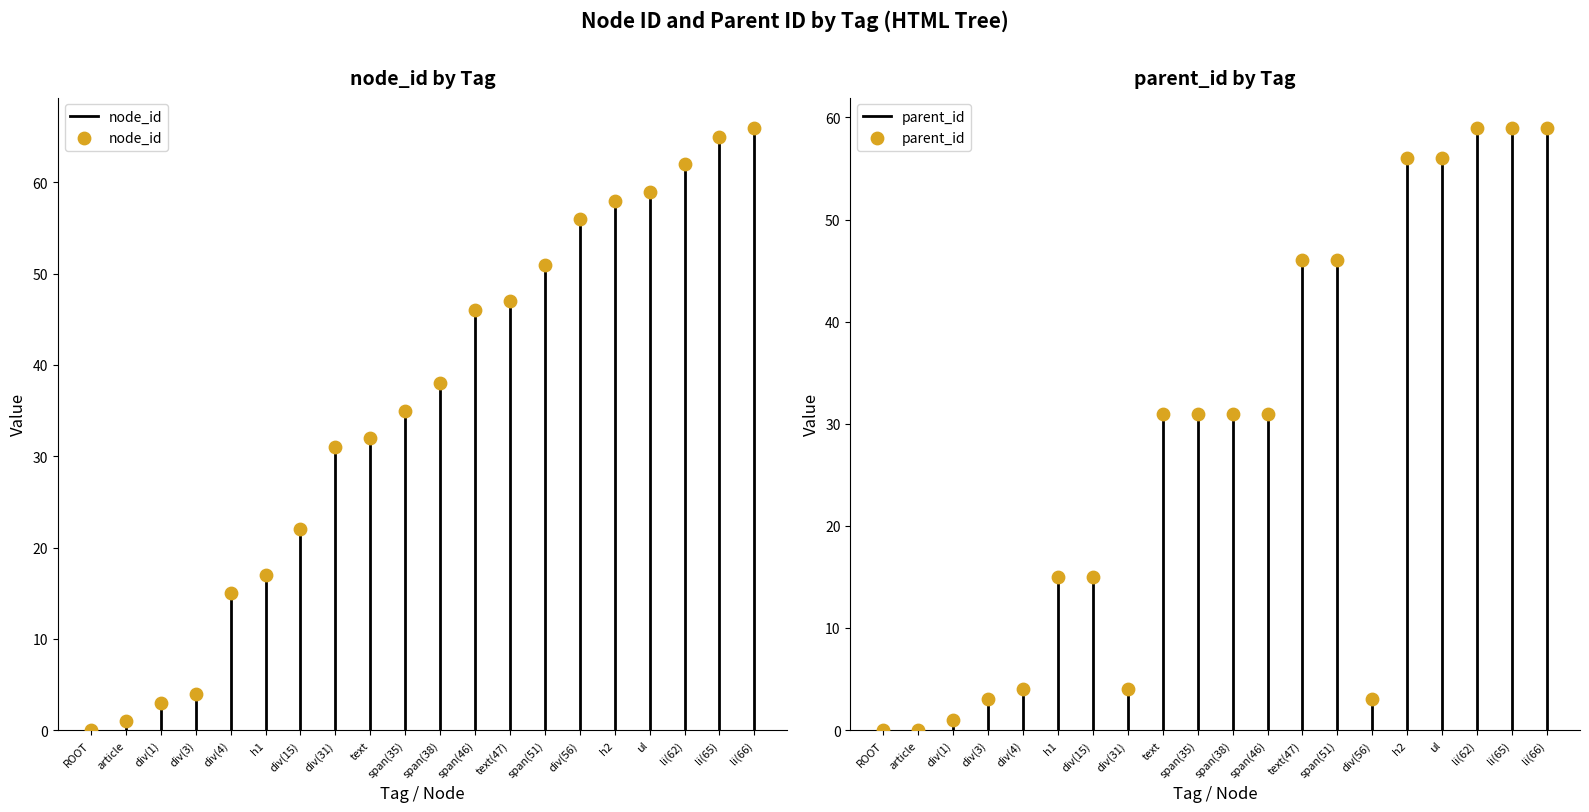

At how many categories does at least one series exceed 52?

6